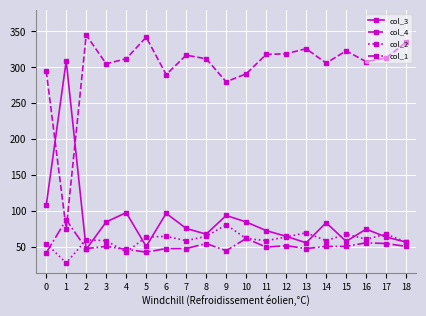

What are all the series names shown in the legend?

col_3, col_4, col_2, col_1